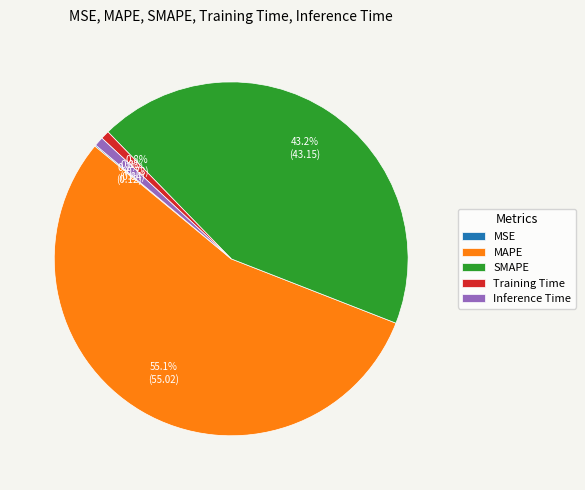

What percentage is the MAPE slice, to the nearest percent?

55%